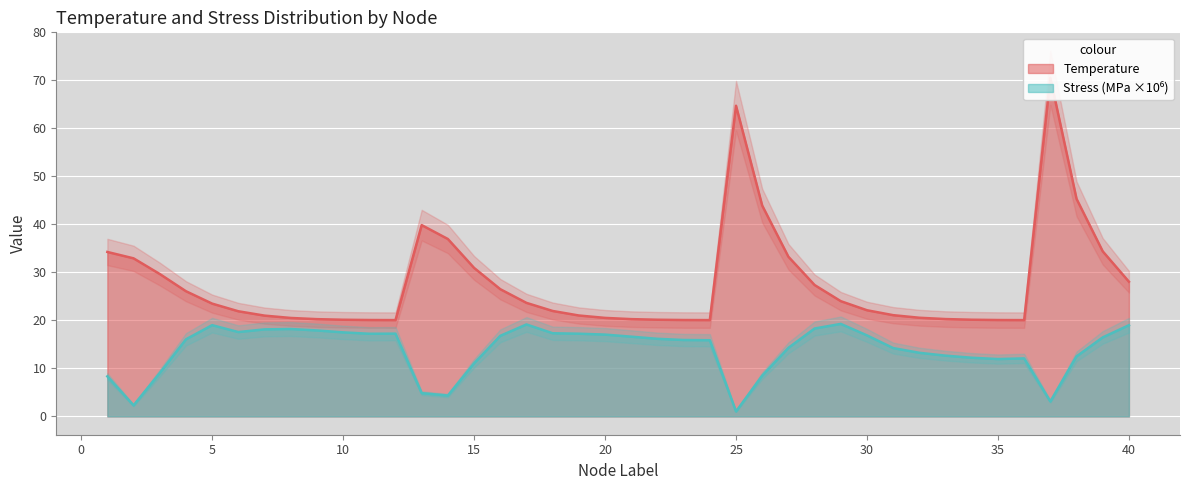

Which series has the largest total across all categories?

Temperature